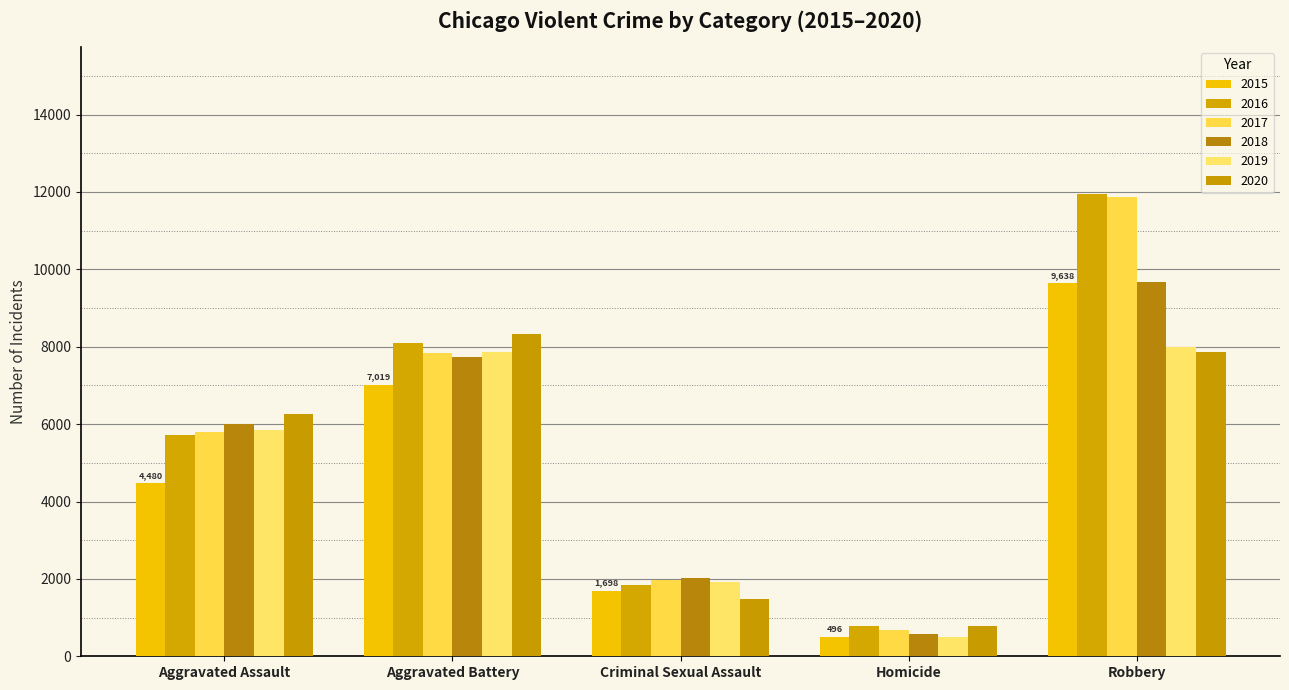

At which category is the sum across all series the highest?

Robbery